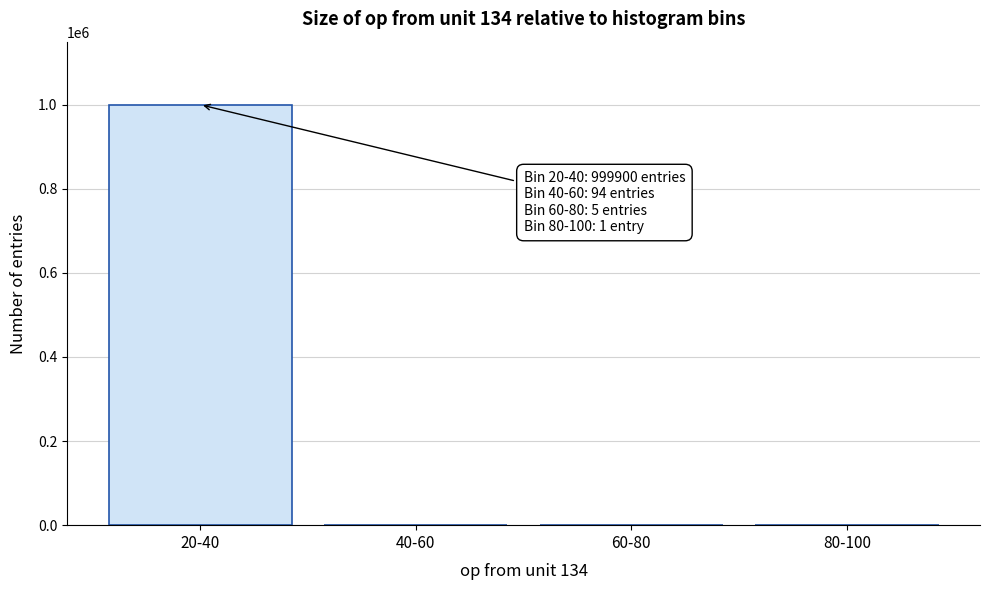

What is the sum of all values?

1000000